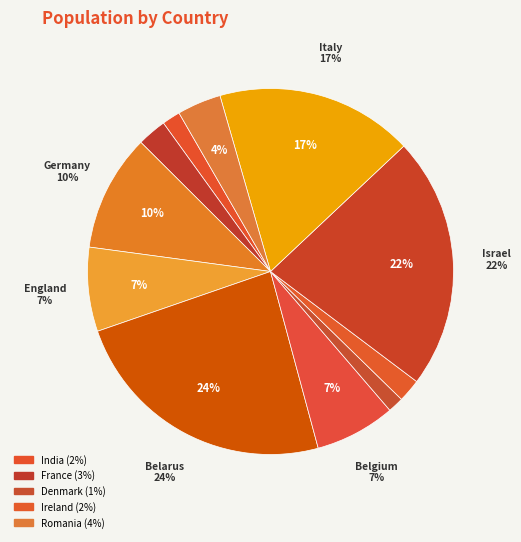

Which category has the smallest portion of the pie?

Denmark